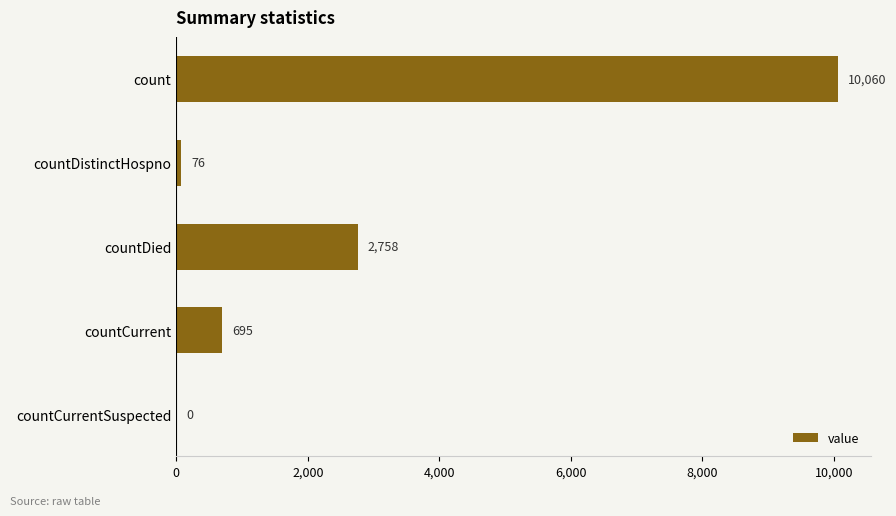

How many distinct data groups are displayed?

1